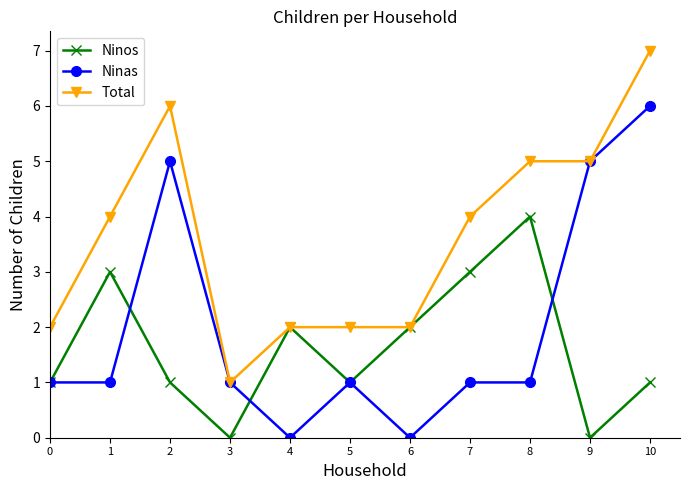

Between 8 and 10, which series saw the biggest shift?

Ninas